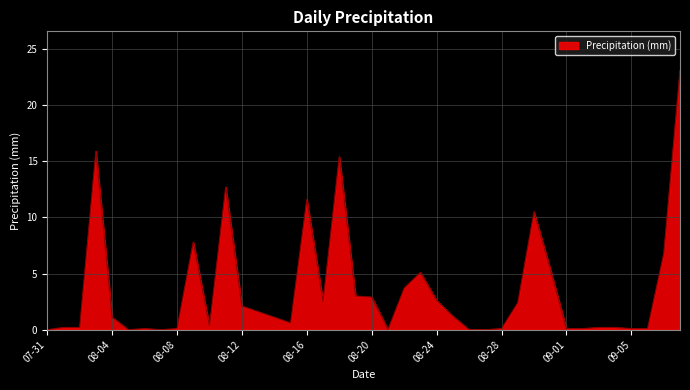

What is the greatest value displayed?

23.1